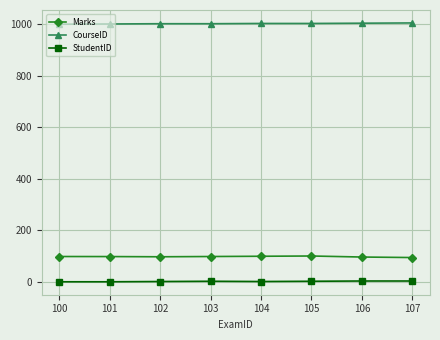

What is the difference between the maximum and minimum values in the CourseID series?

5.0